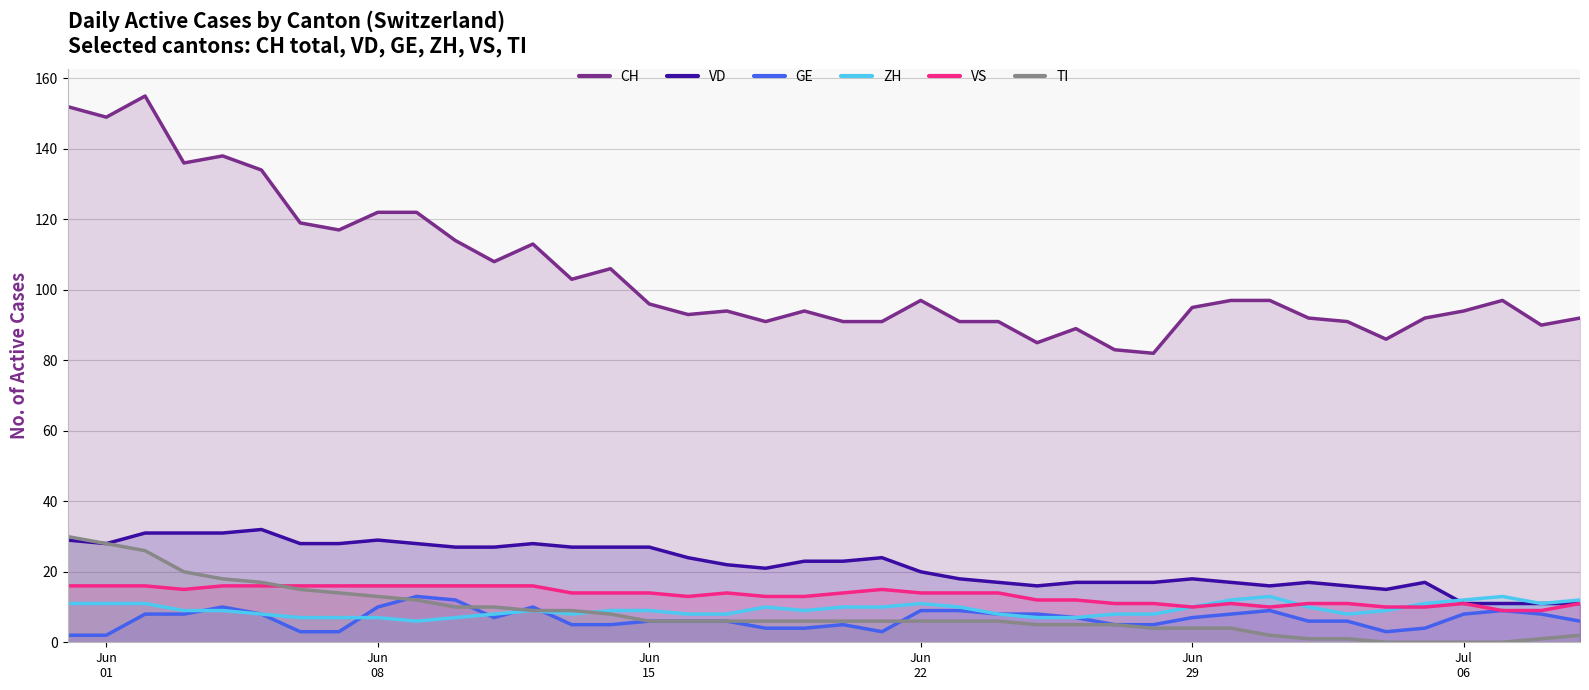

Which series has the widest spread of values?

CH